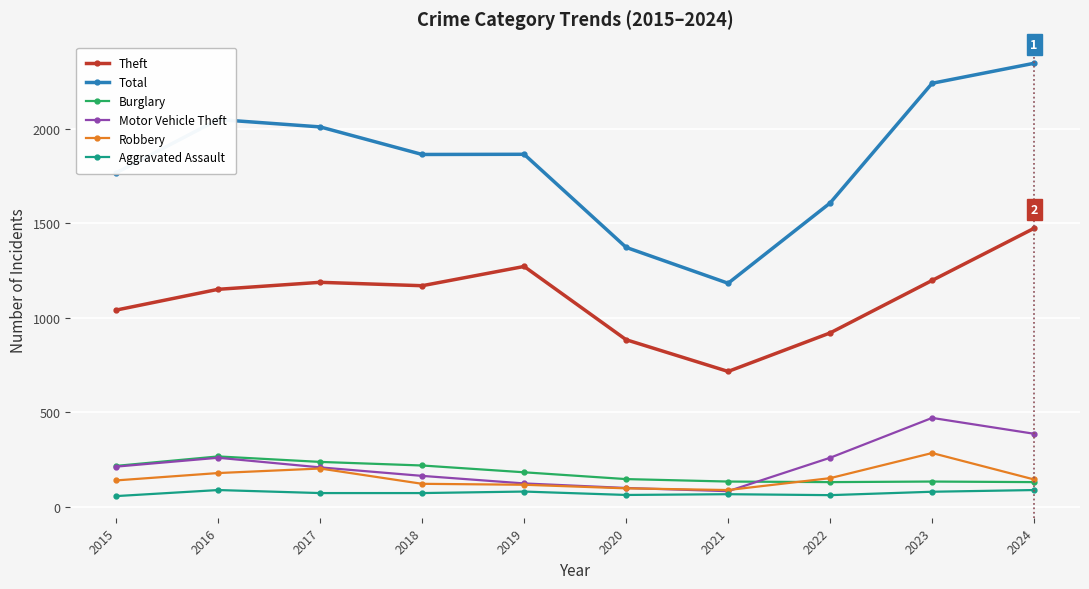

How many lines are shown in the chart?

6